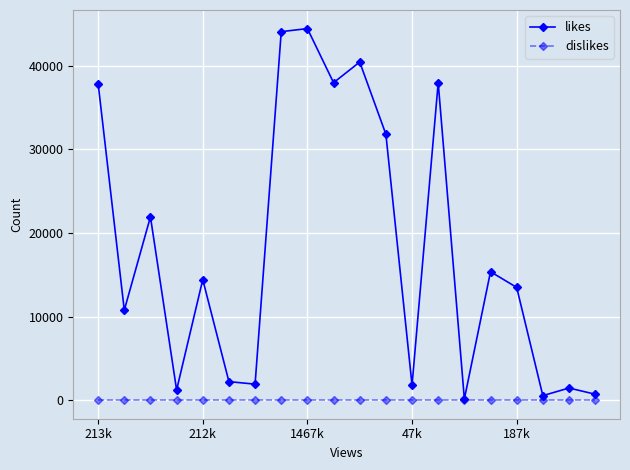

Does the chart display data point markers on the line(s)?

Yes